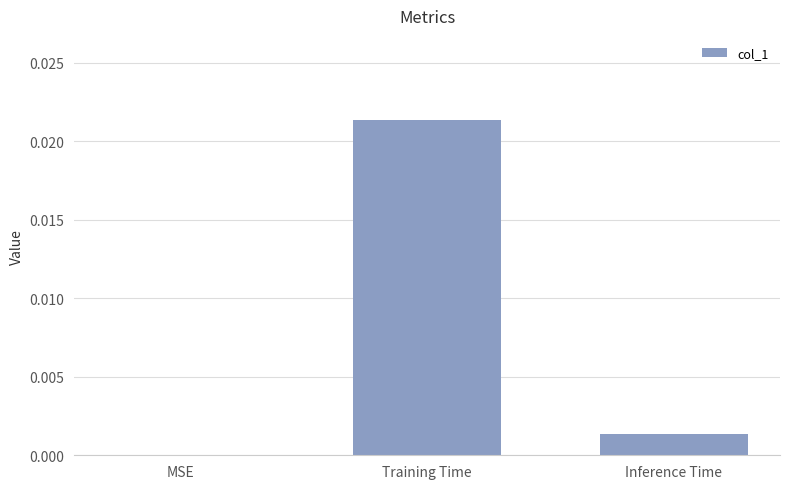

Is it true that the value at Inference Time is 0.0?

True